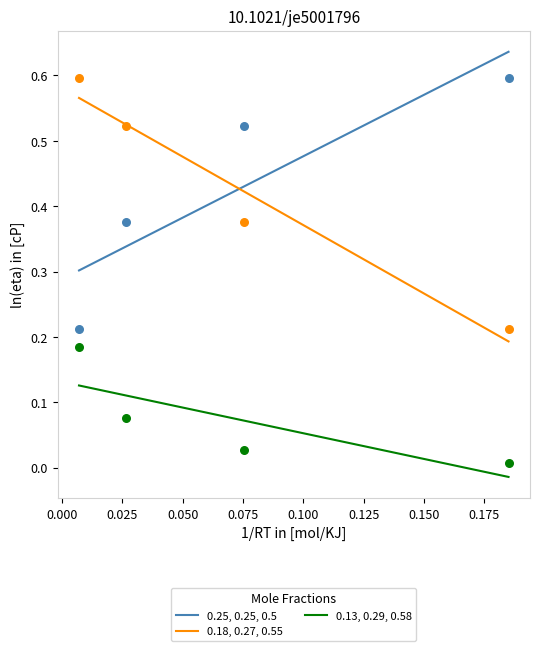

True or false: 0.13, 0.29, 0.58 and 0.18, 0.27, 0.55 cross at least once.

False